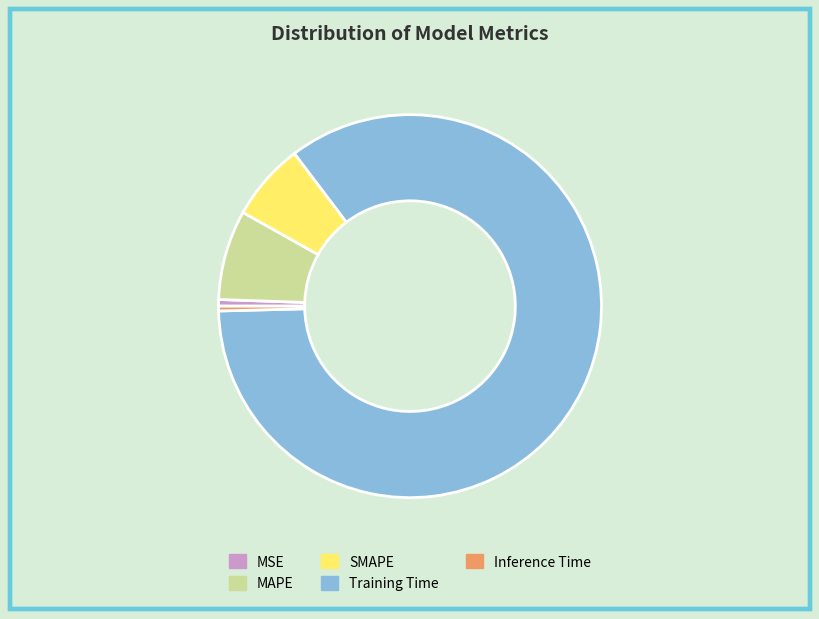

The SMAPE slice represents 16% of the pie. True or false?

False